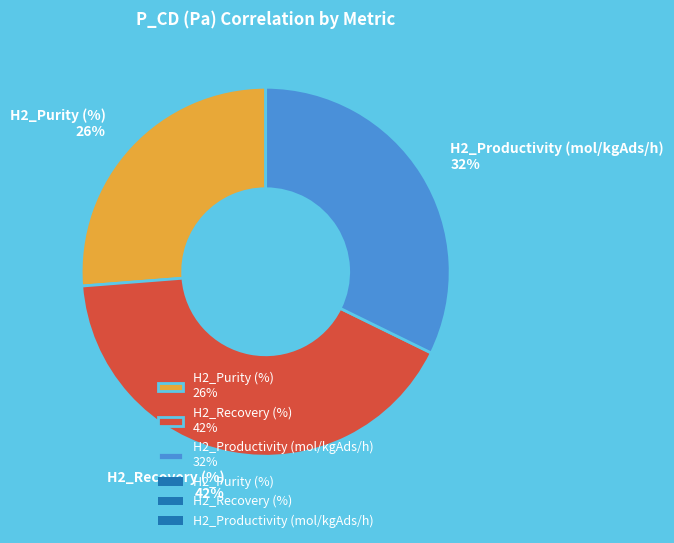

Is there any slice that represents more than half of the pie?

No